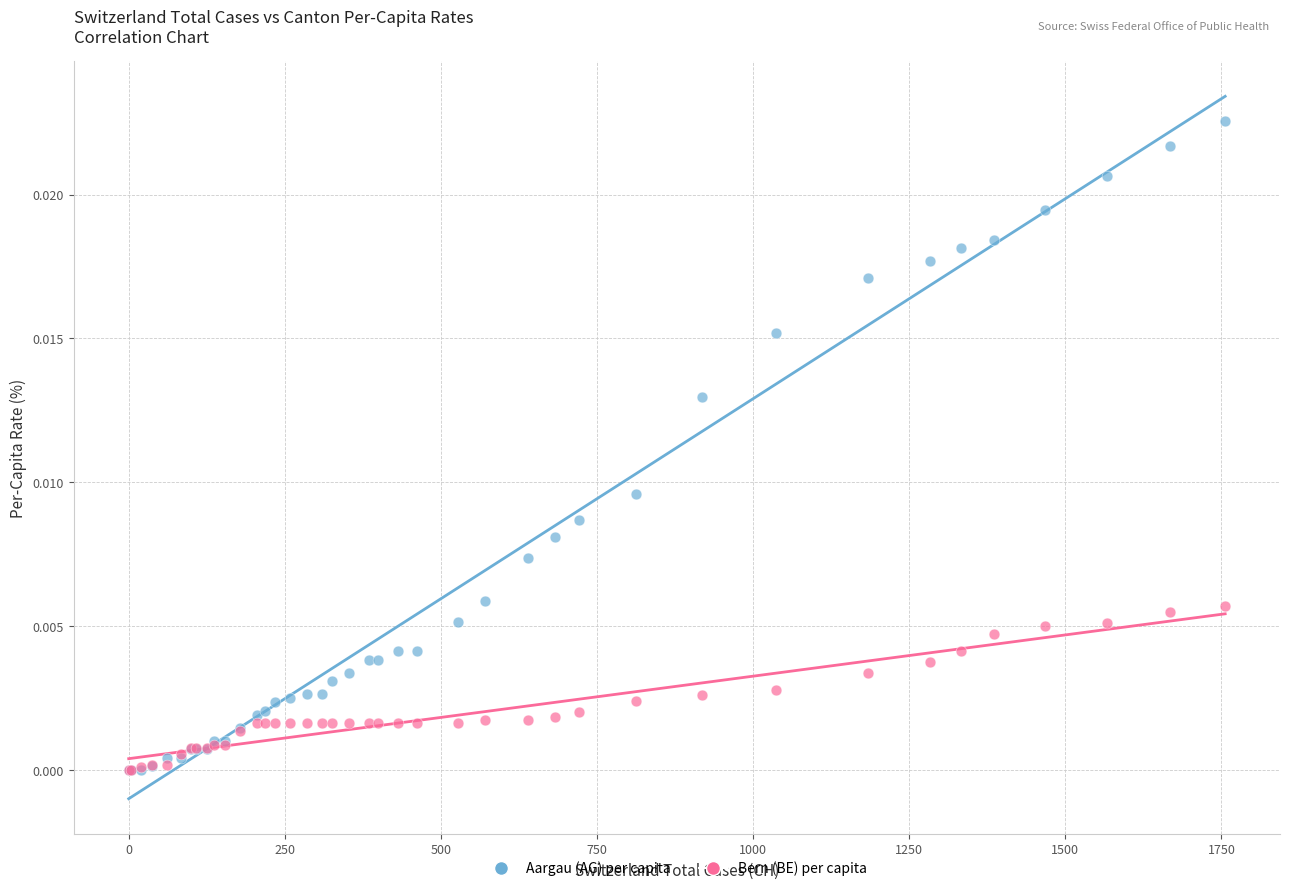

Which series has the widest spread of Y values?

Aargau (AG) per capita